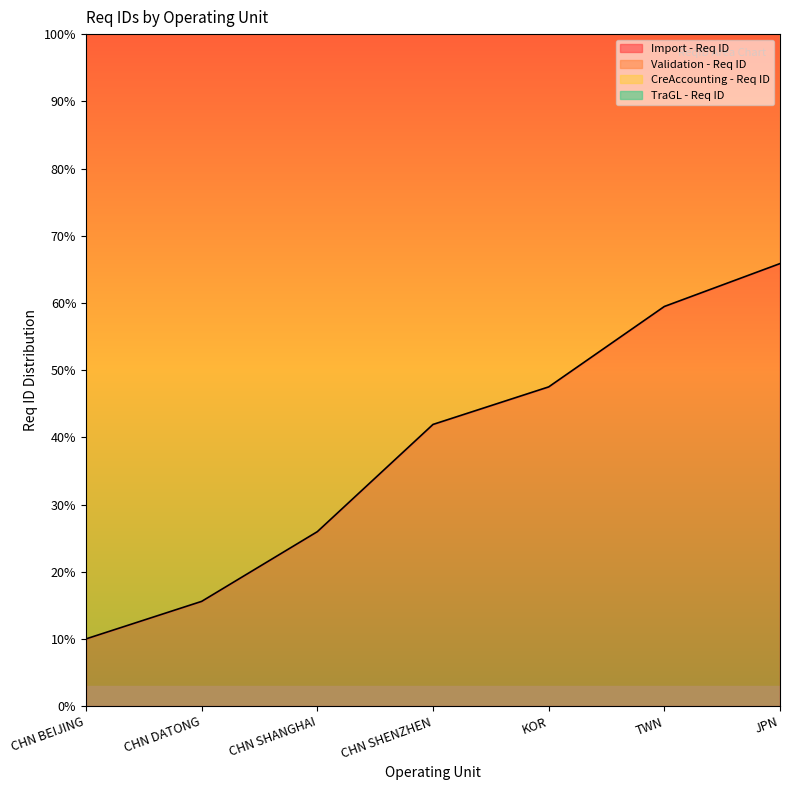

At how many categories does at least one series exceed 132?

7